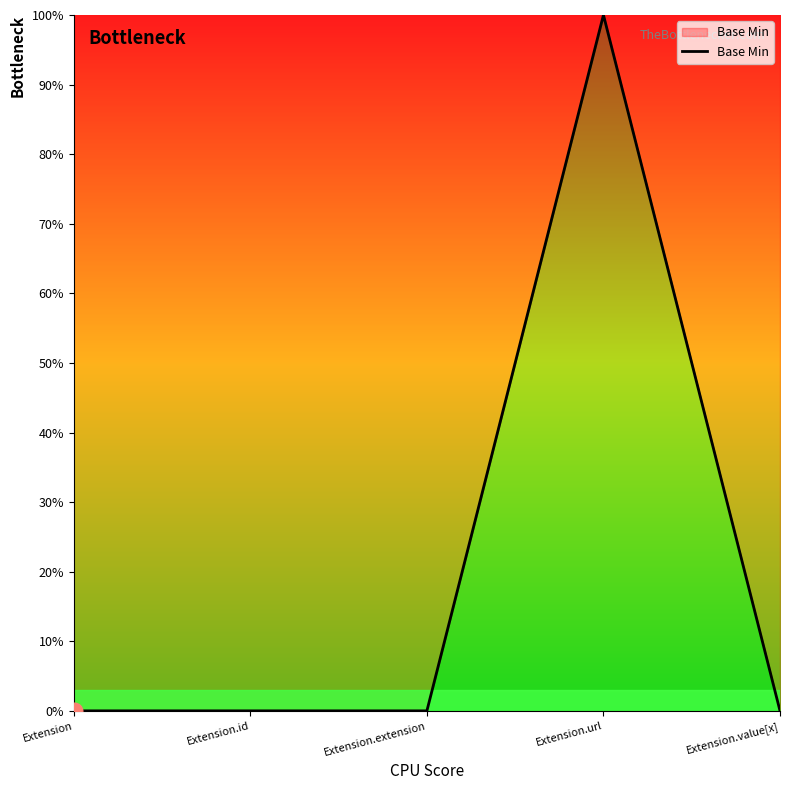

Does the chart display data point markers on the line(s)?

No